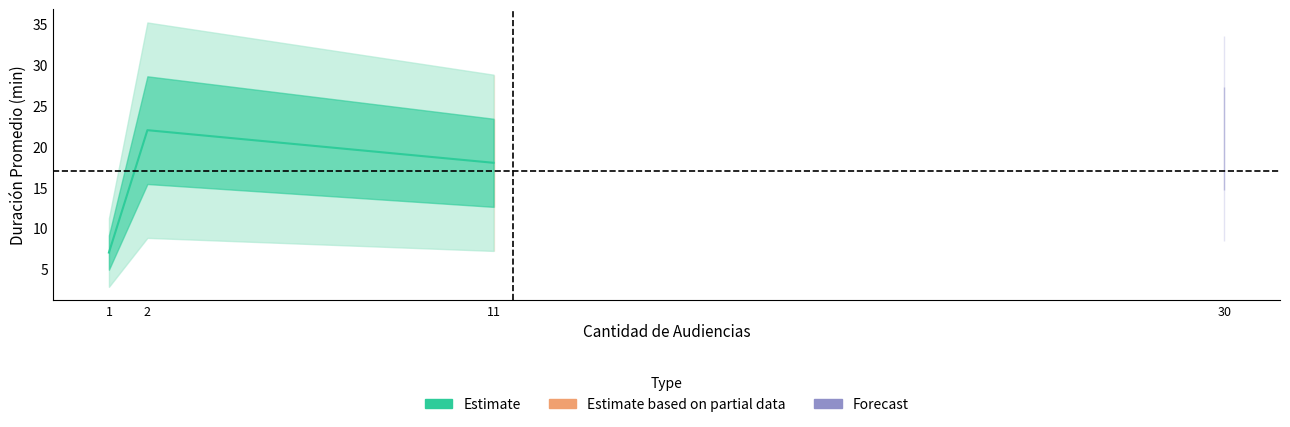

Is this an area chart (filled region under the line)?

No